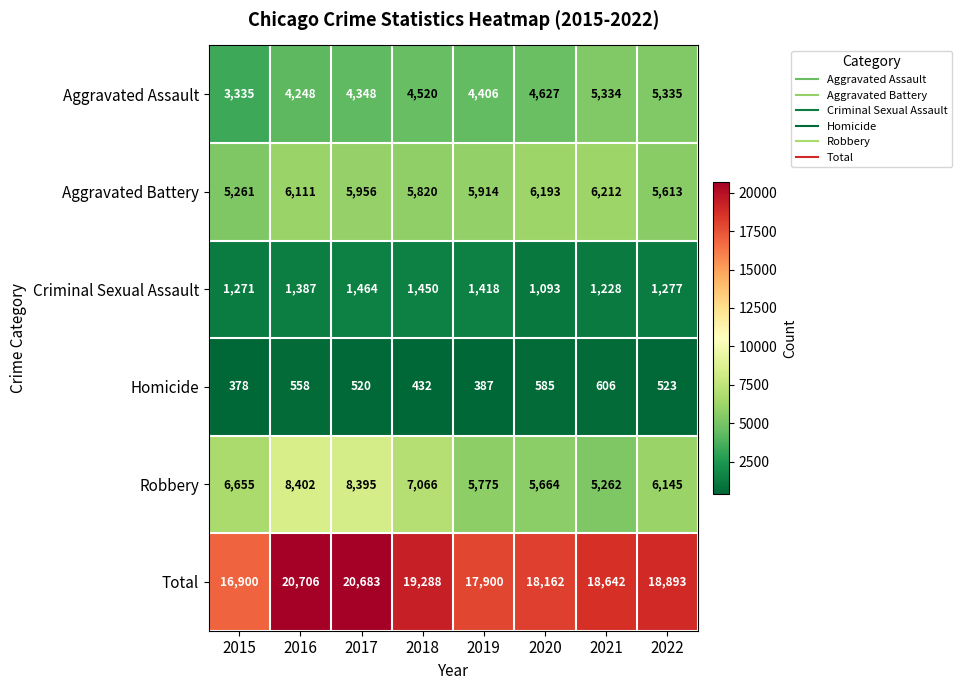

What is the total value across all series at 2015?

33800